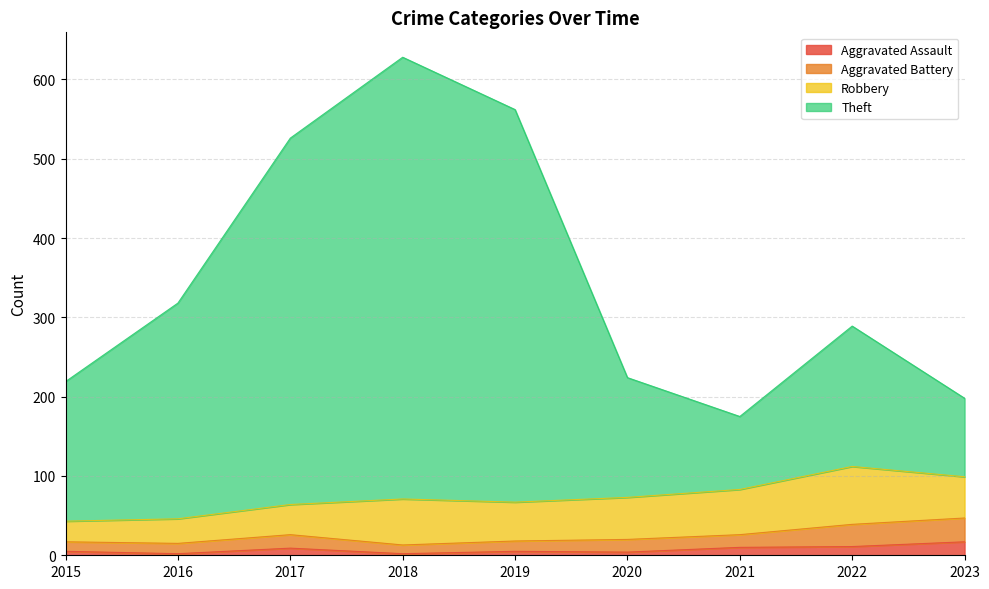

Which series has the largest range (max minus min)?

Theft